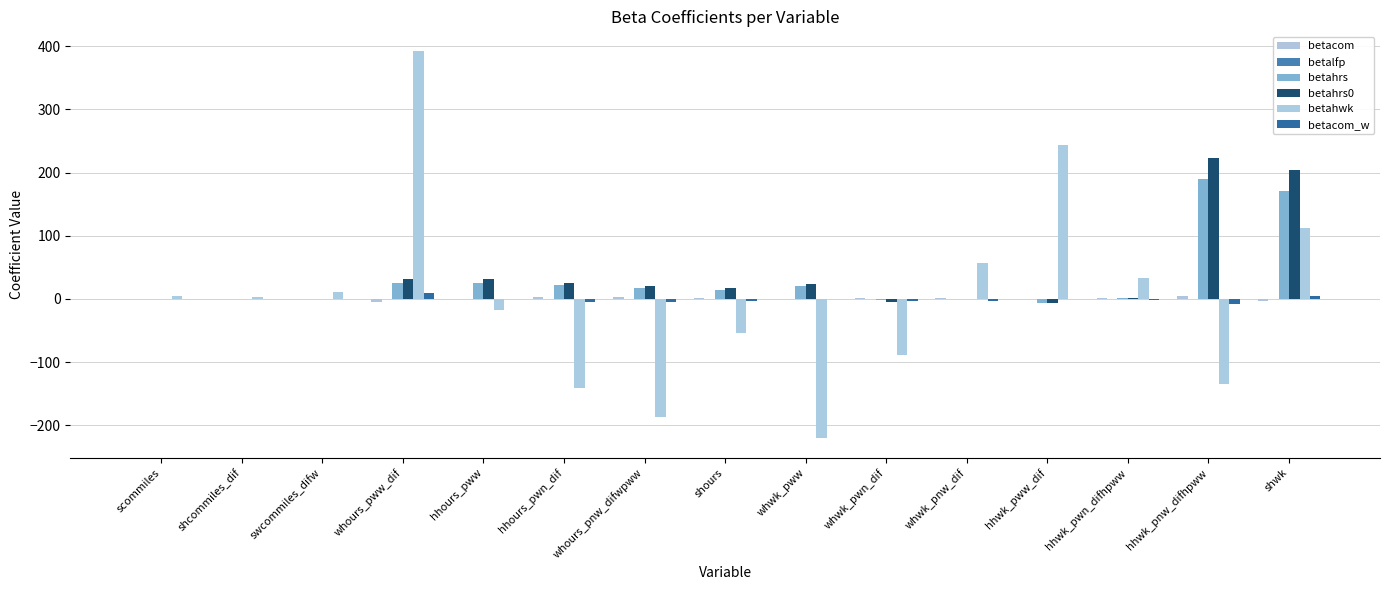

What is the sum of all betahwk values?

13.8